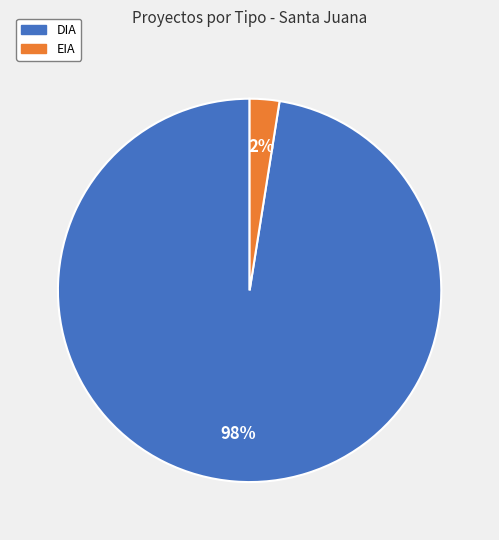

Which has a higher value, EIA or DIA?

DIA